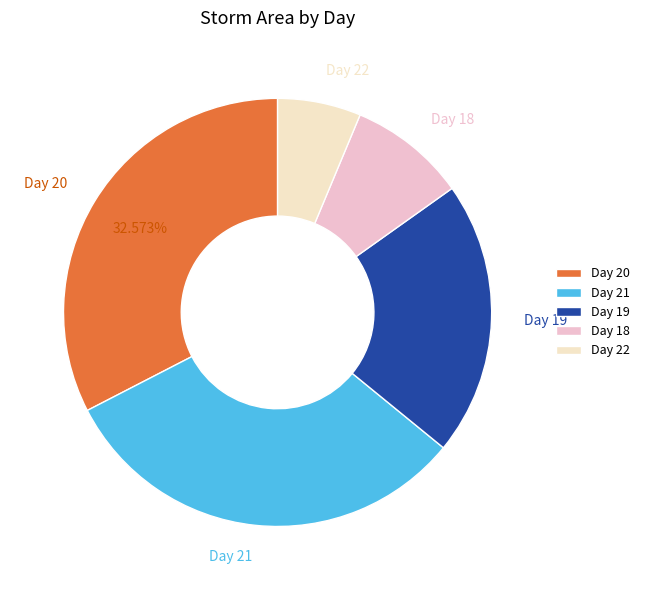

Does any single category account for the majority?

No